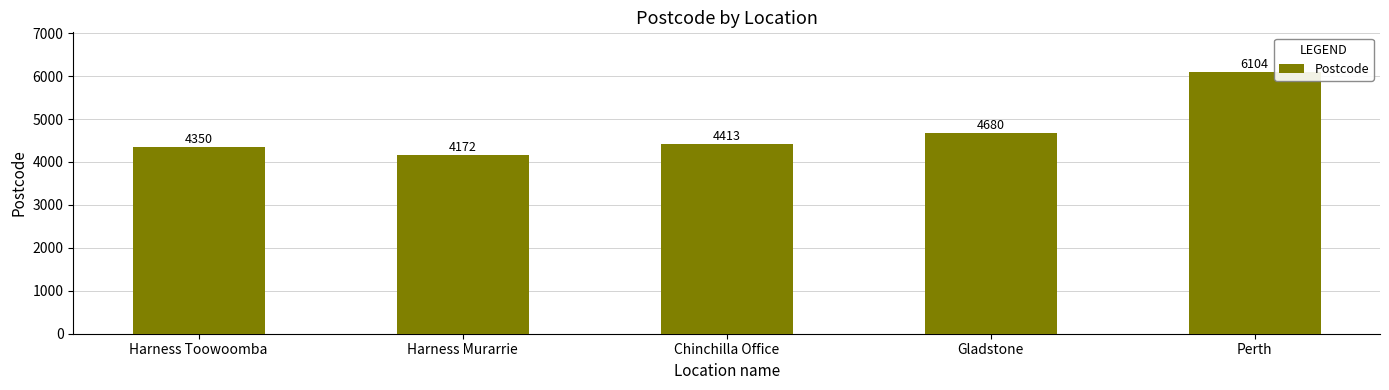

Rank the categories by value from highest to lowest.

Perth, Gladstone, Chinchilla Office, Harness Toowoomba, Harness Murarrie